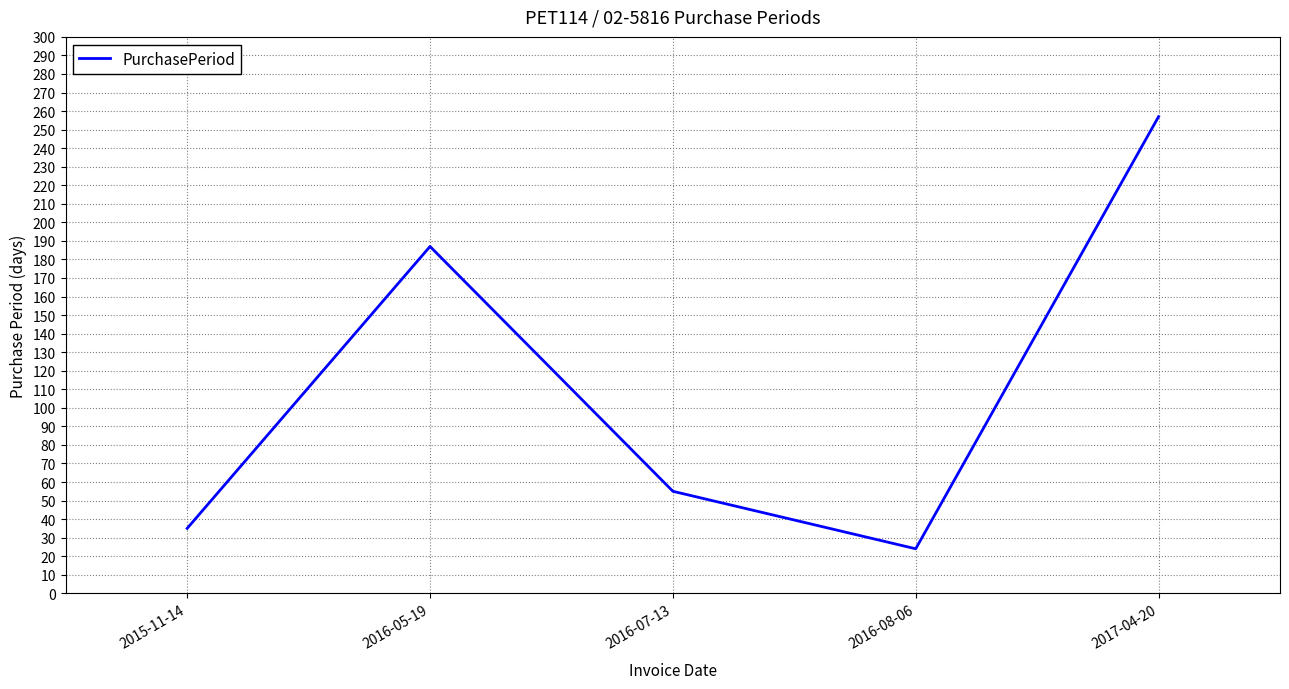

What is the smallest value displayed?

24